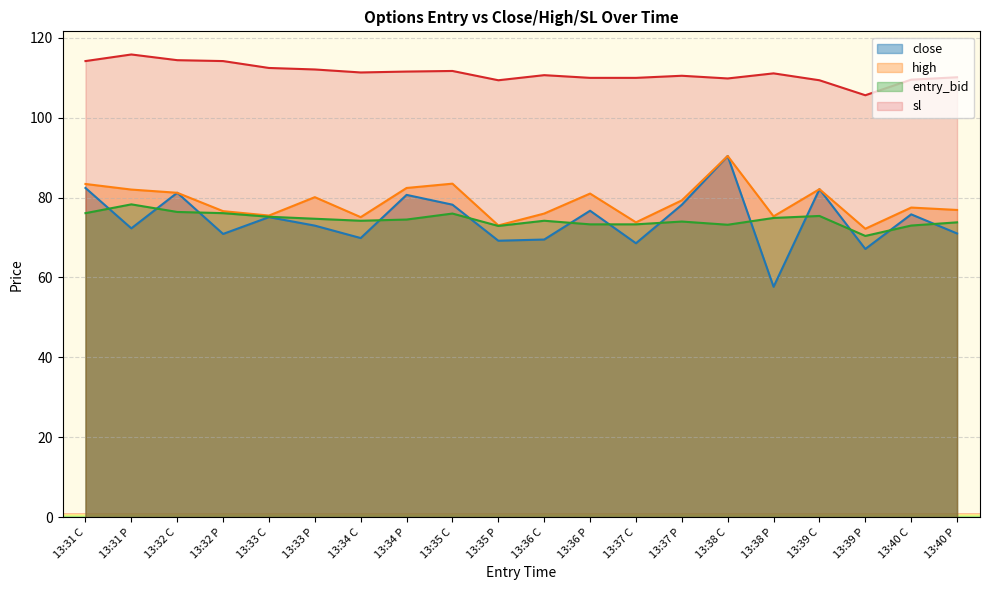

True or false: high has a value of 83.5 at 13:35 C.

True